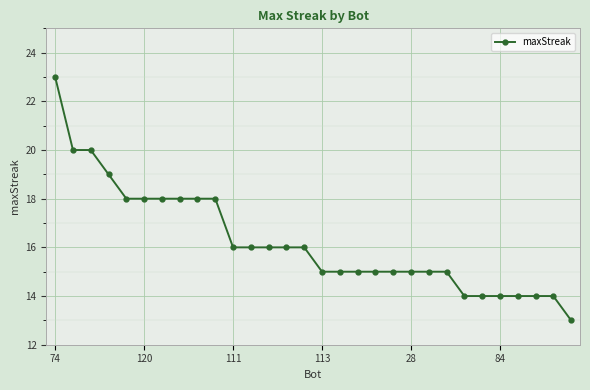

Does the chart display data point markers on the line(s)?

Yes